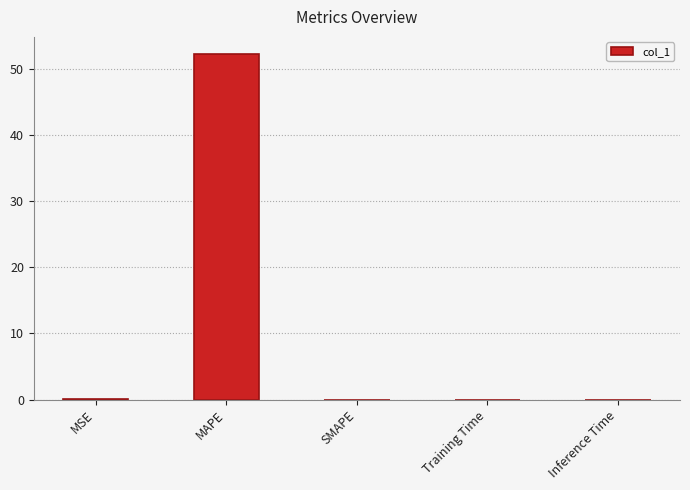

True or false: the data shows 0.0 at Training Time.

True